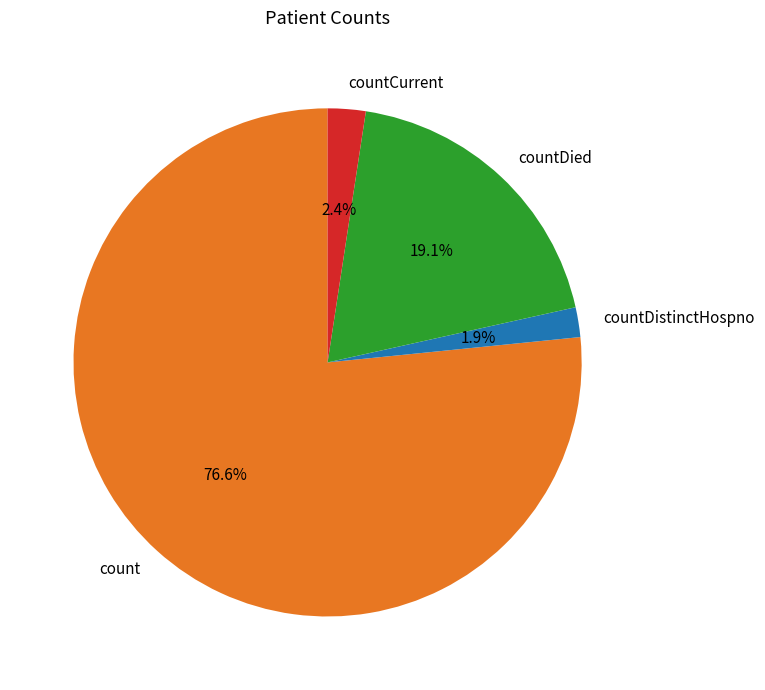

Combined, what portion of the pie is countDied and countDistinctHospno?

21.0%